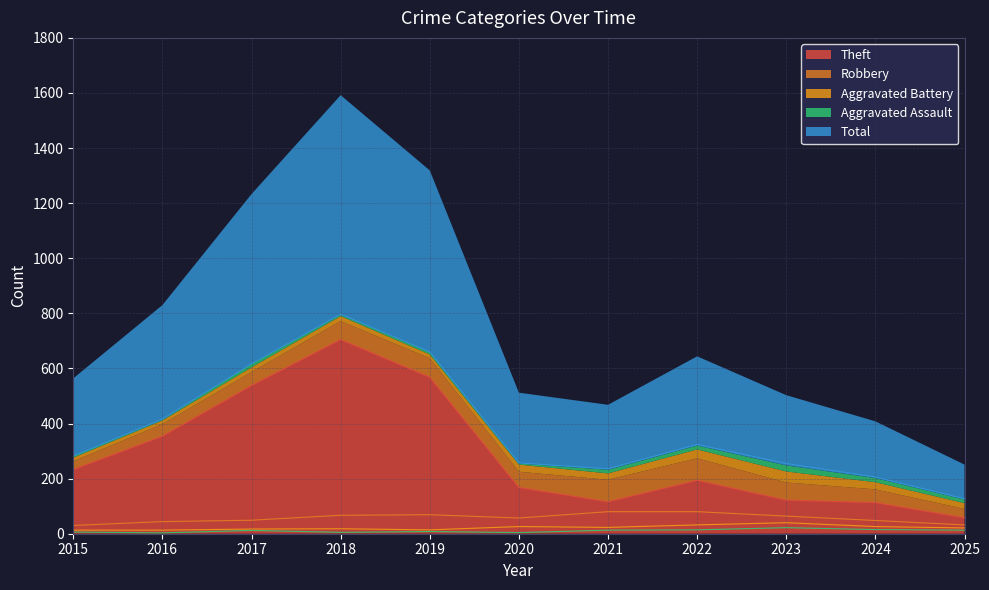

True or false: Robbery and Aggravated Assault cross at least once.

False